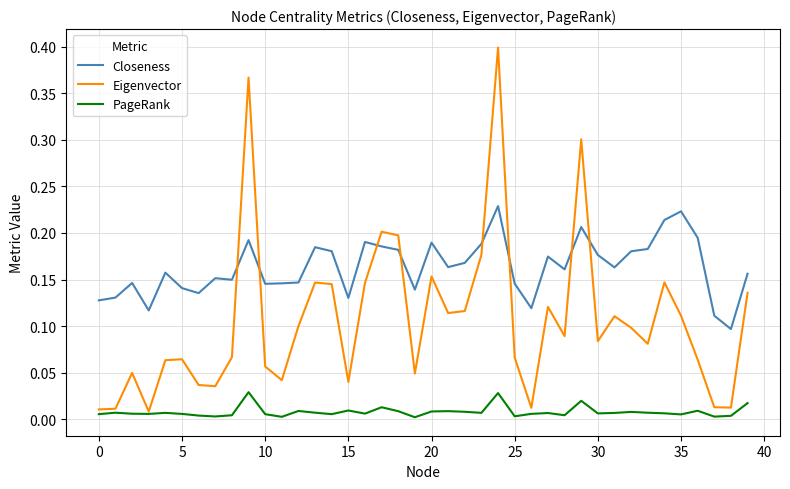

After their last crossing, which series has the higher values: Closeness or Eigenvector?

Closeness